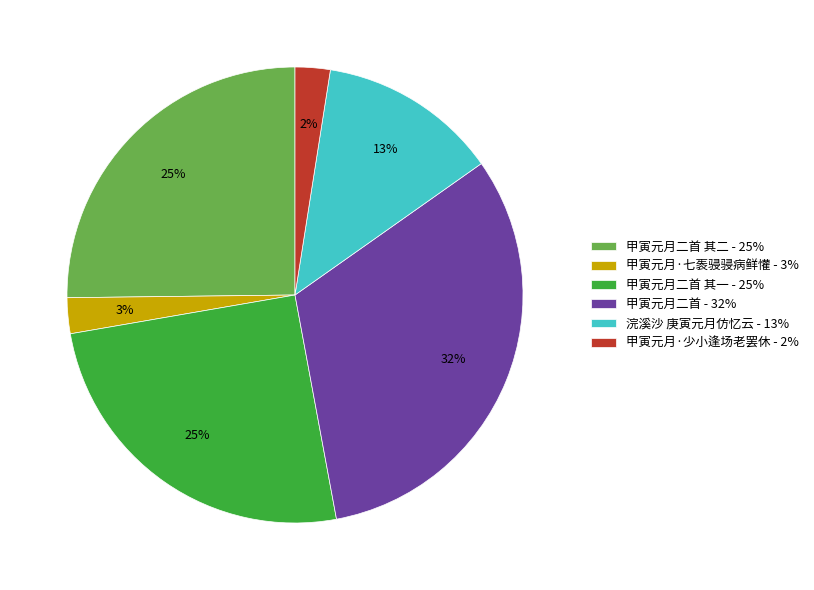

Which slice is the largest?

甲寅元月二首 - 32%